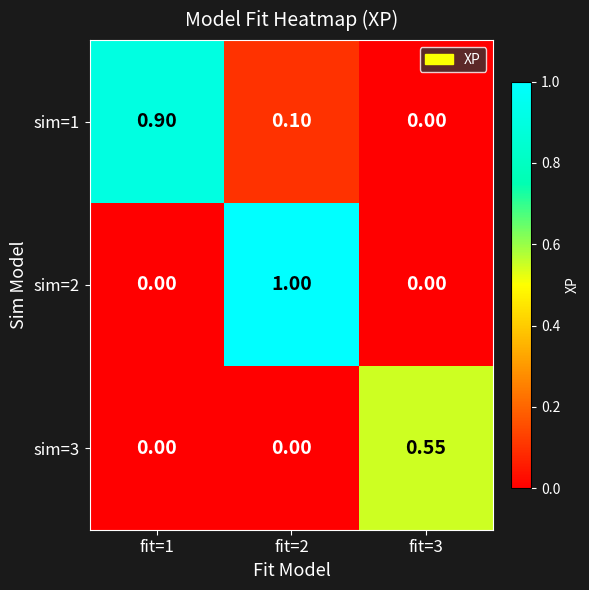

Is the value of sim=1 at fit=3 greater than the value of sim=3 at fit=3?

No